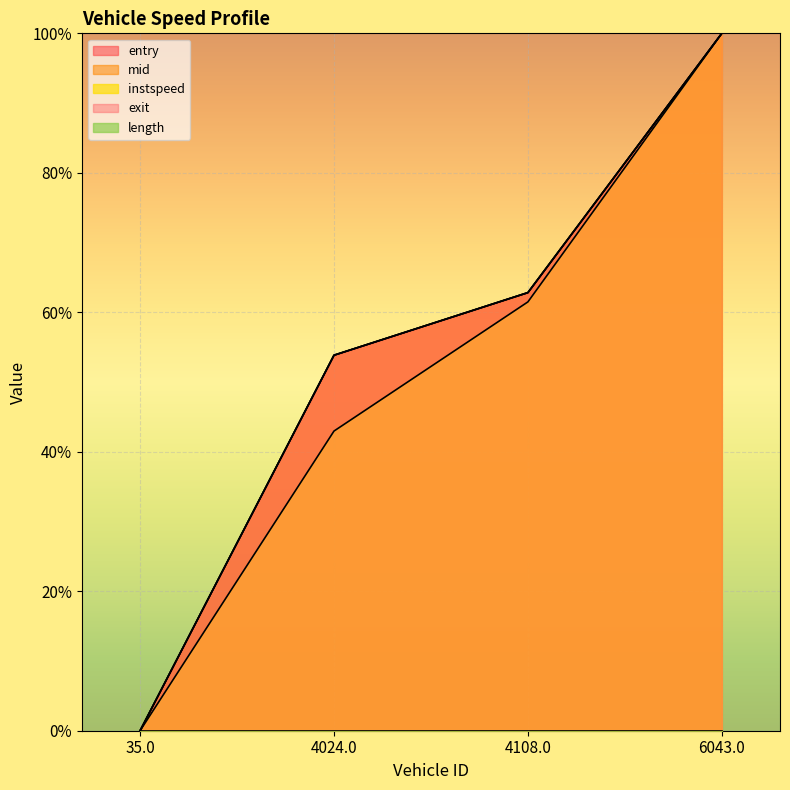

What is the spread (max minus min) of values at 4024.0?

0.1